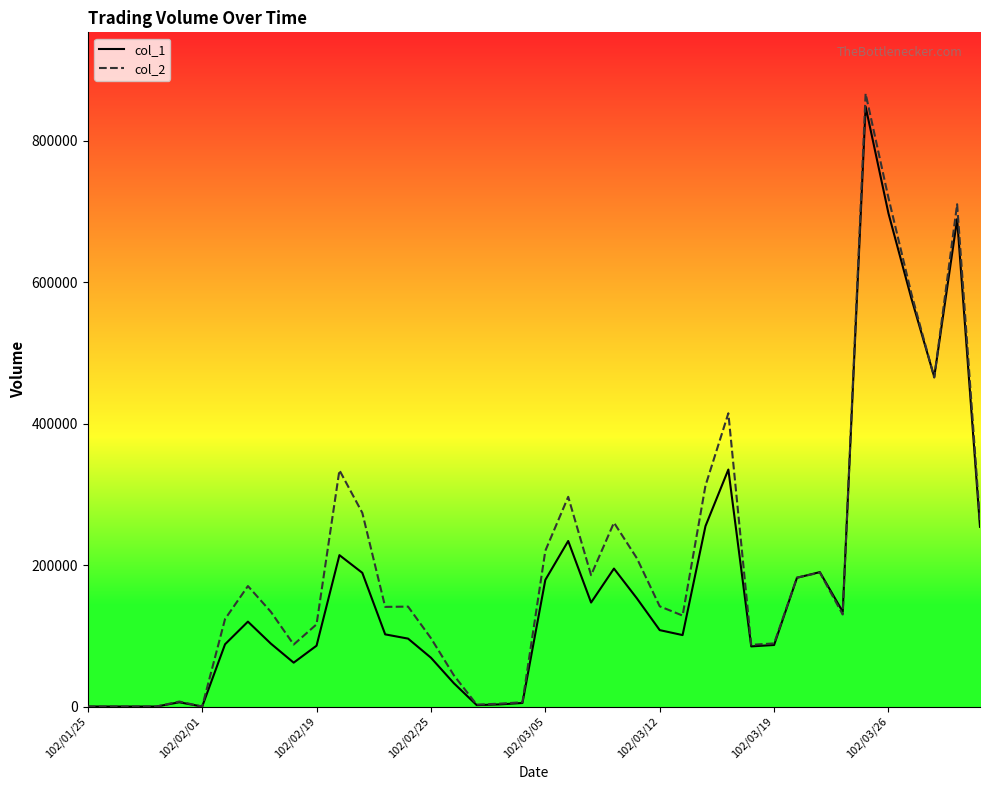

Which series has the largest range (max minus min)?

col_2